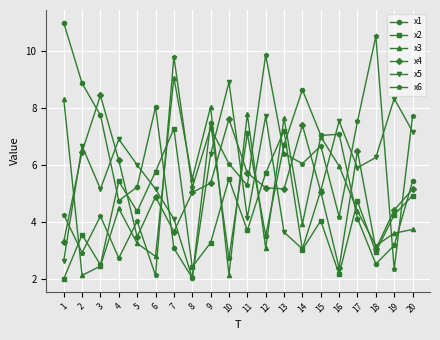

What is the sum of all x2 values?

85.0